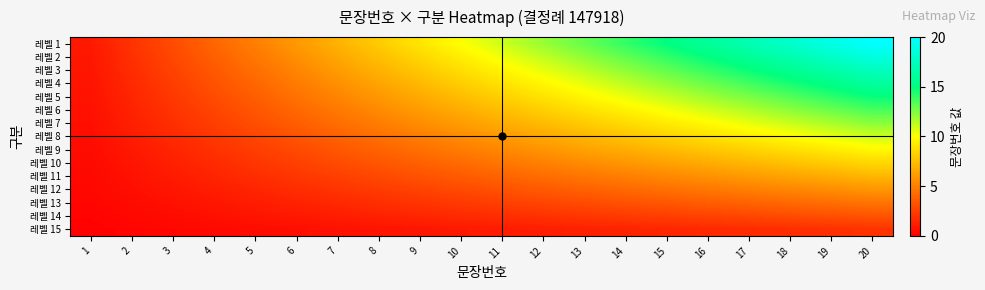

Which has a higher value, 7 or 14?

14